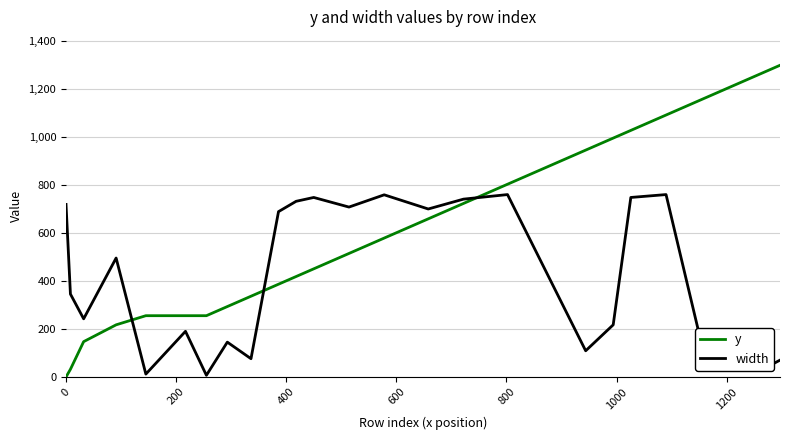

Which series has the largest total across all categories?

y